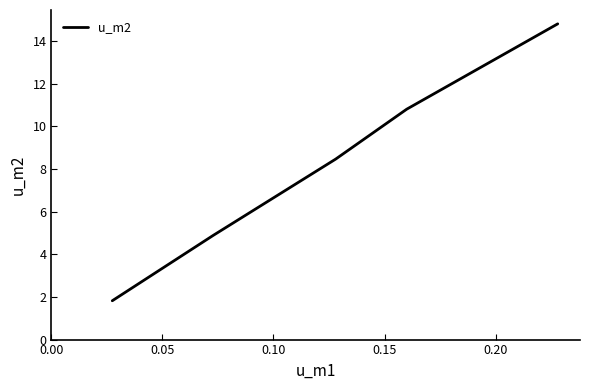

Count the number of categories in the chart.

5